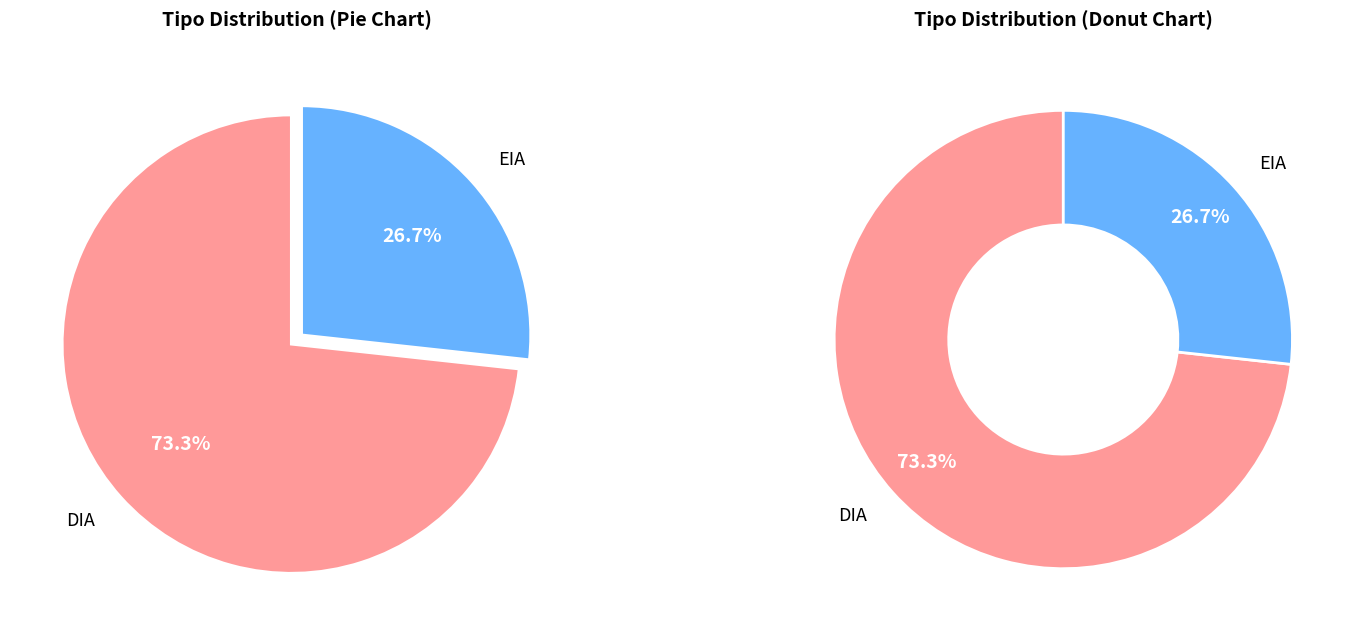

To the nearest percent, what percentage of the pie is EIA?

27%